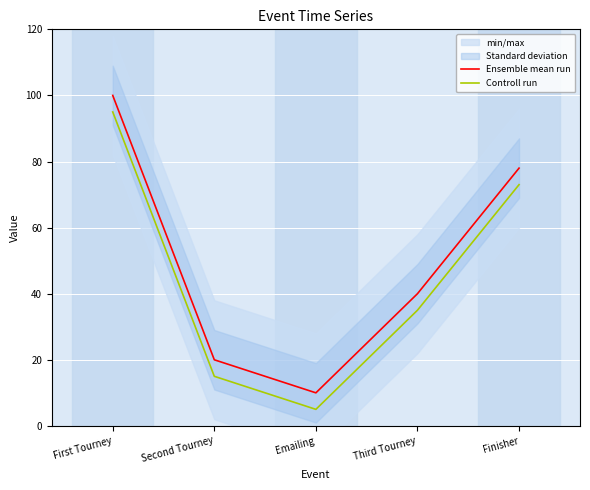

List the labels in order of Controll run value, largest first.

First Tourney, Finisher, Third Tourney, Second Tourney, Emailing